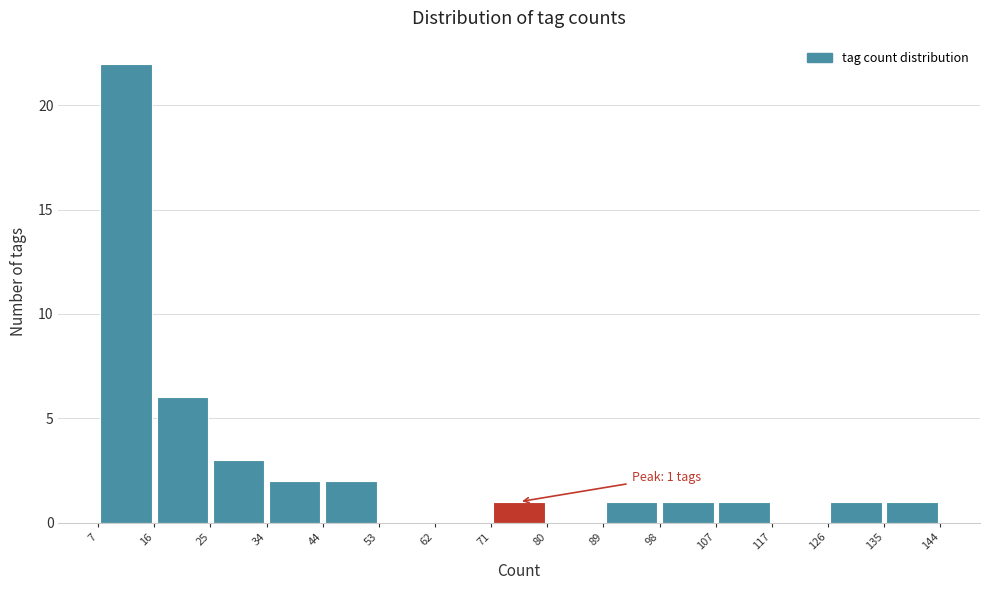

Which range on the x-axis has the tallest bar?

7 to 16